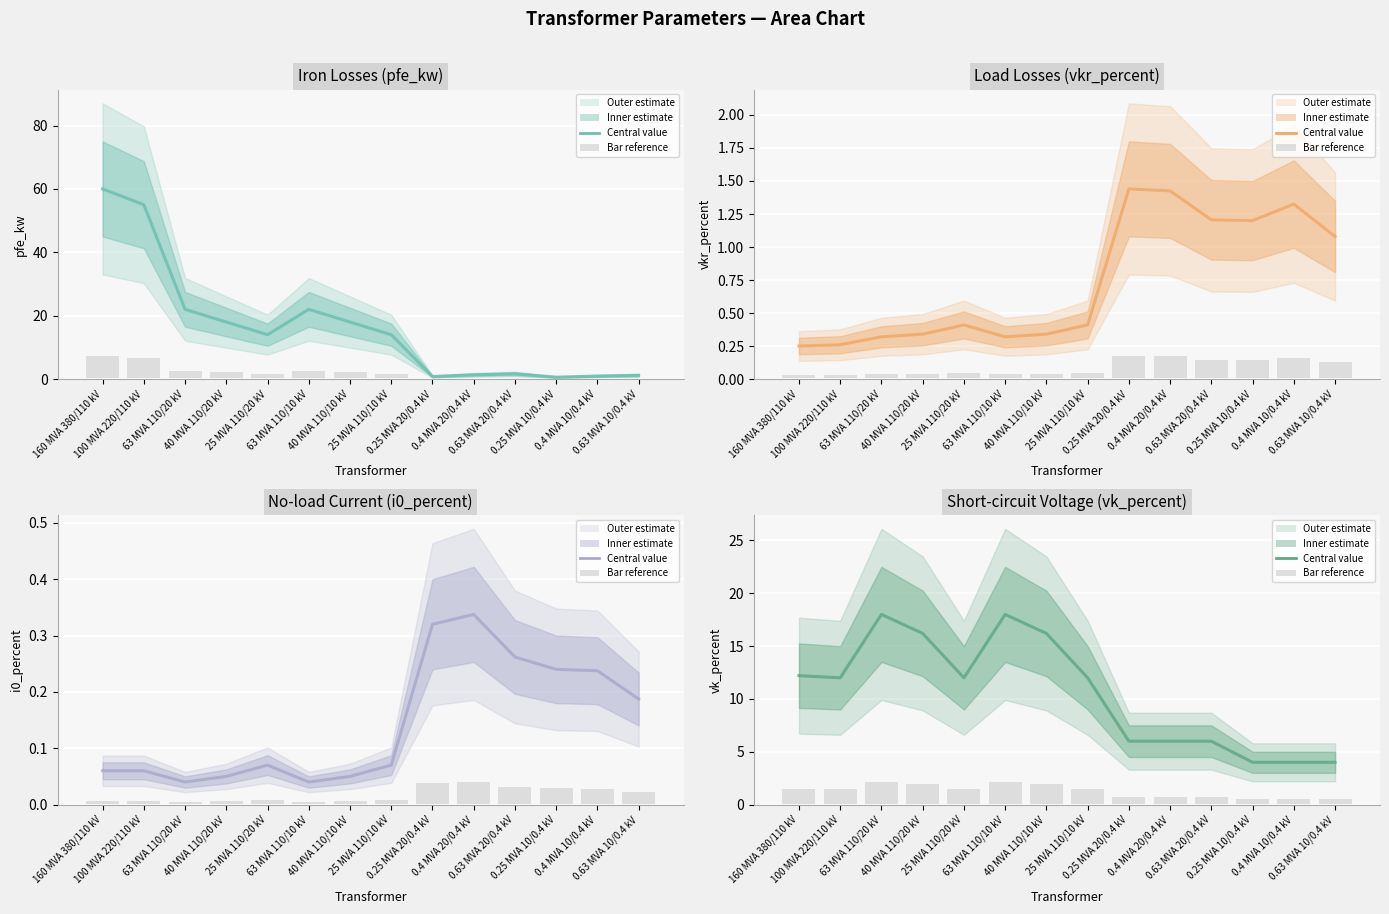

How many categories are shown in the chart?

14